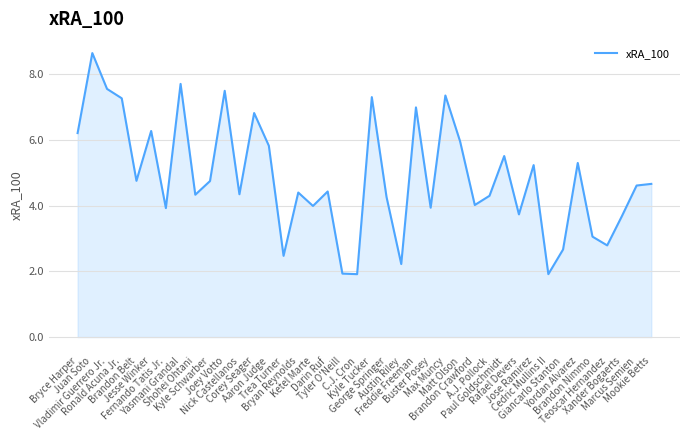

What is the difference between the maximum and minimum values?

6.7